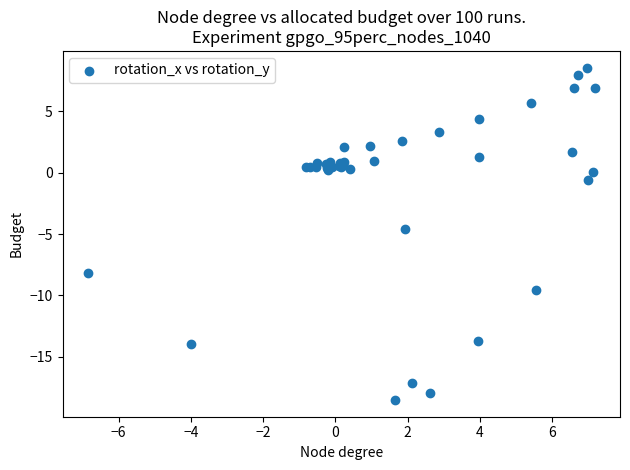

What Y value in the scatter plot is closest to -4?

-4.6